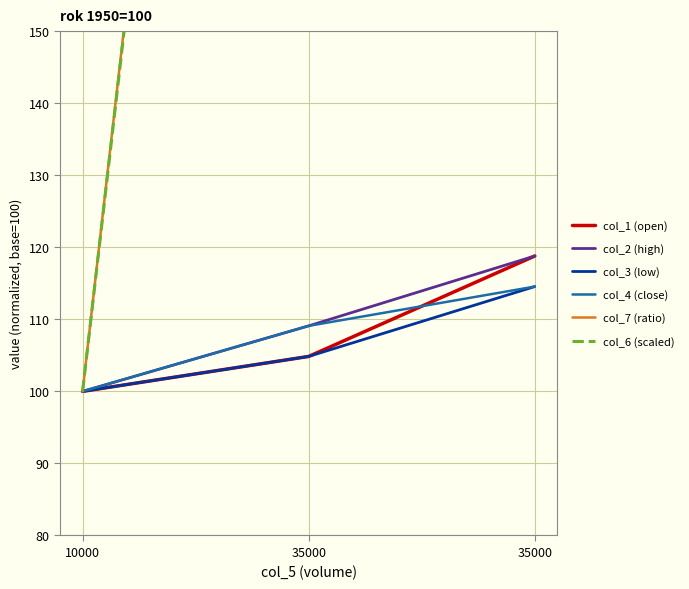

What value does the col_7 (ratio) series have at 10000?

100.0